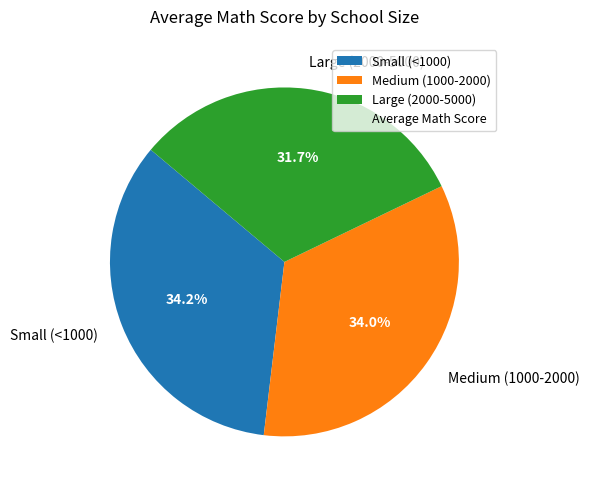

Count the number of slices in the pie.

3